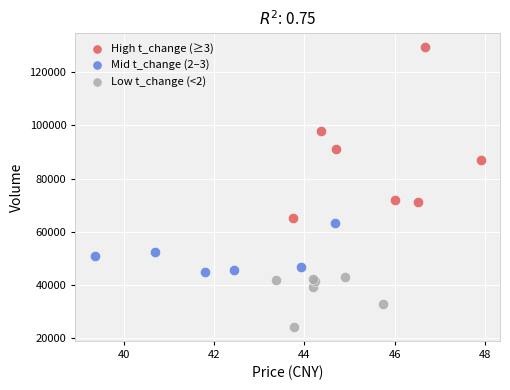

Which series has the largest Y range (max minus min)?

High t_change (≥3)